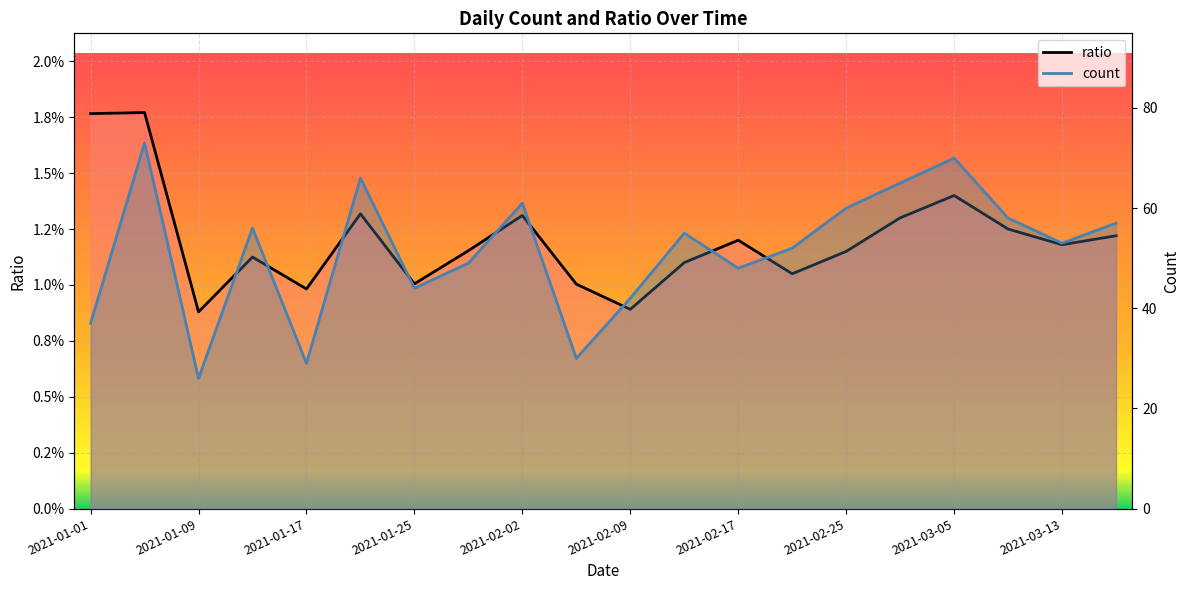

What are all the series names shown in the legend?

ratio, count